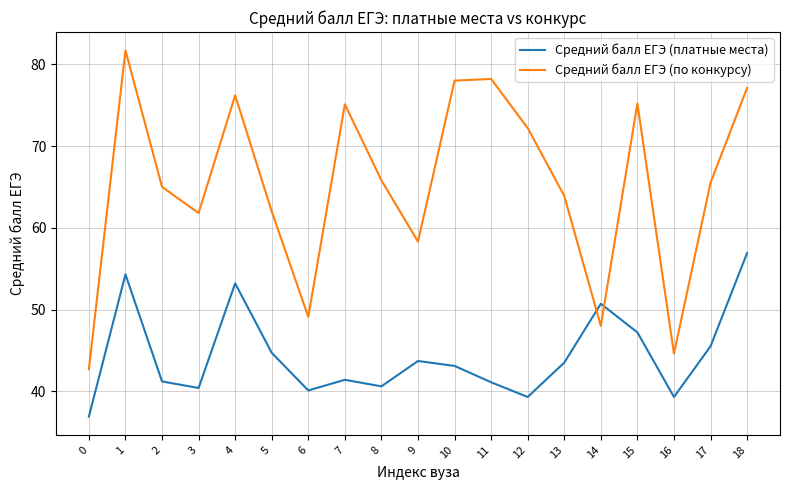

Which series changed the most between 4 and 11?

Средний балл ЕГЭ (платные места)